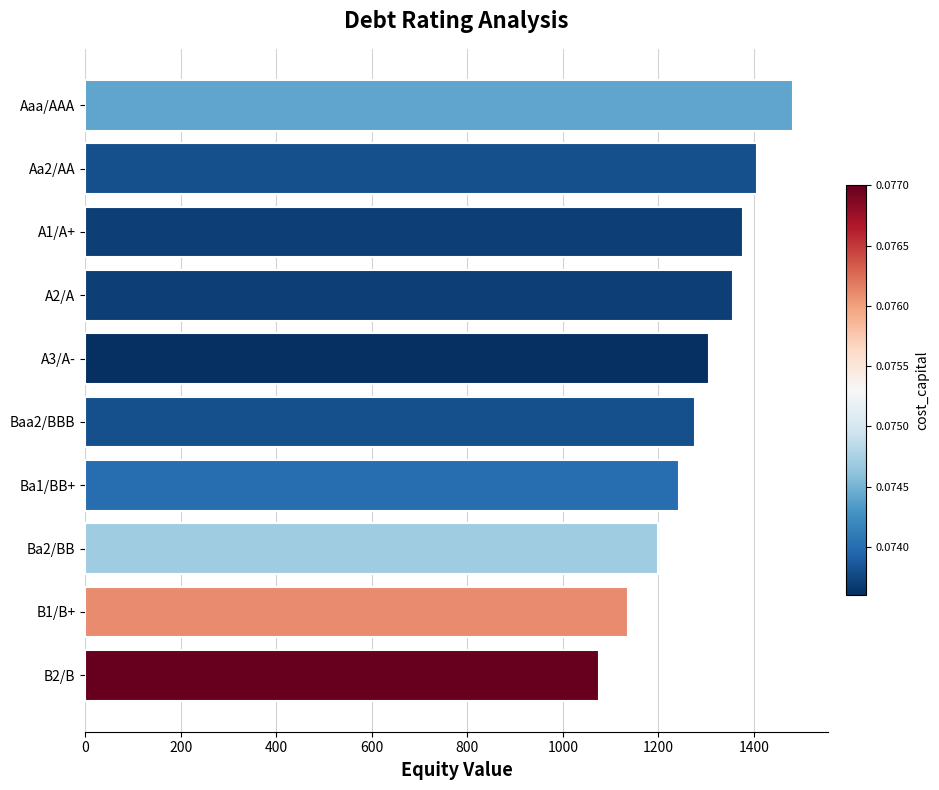

The value at B1/B+ is 1136.3. True or false?

True